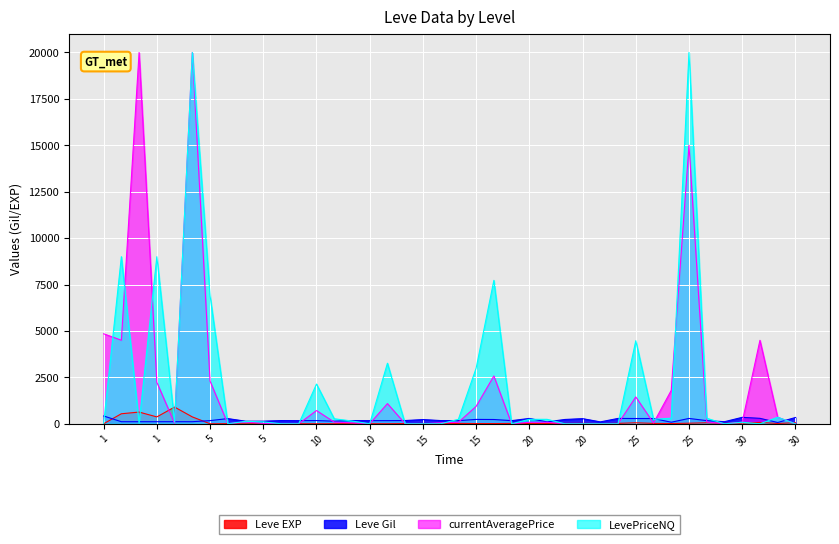

What is the minimum value for Leve Gil?

69